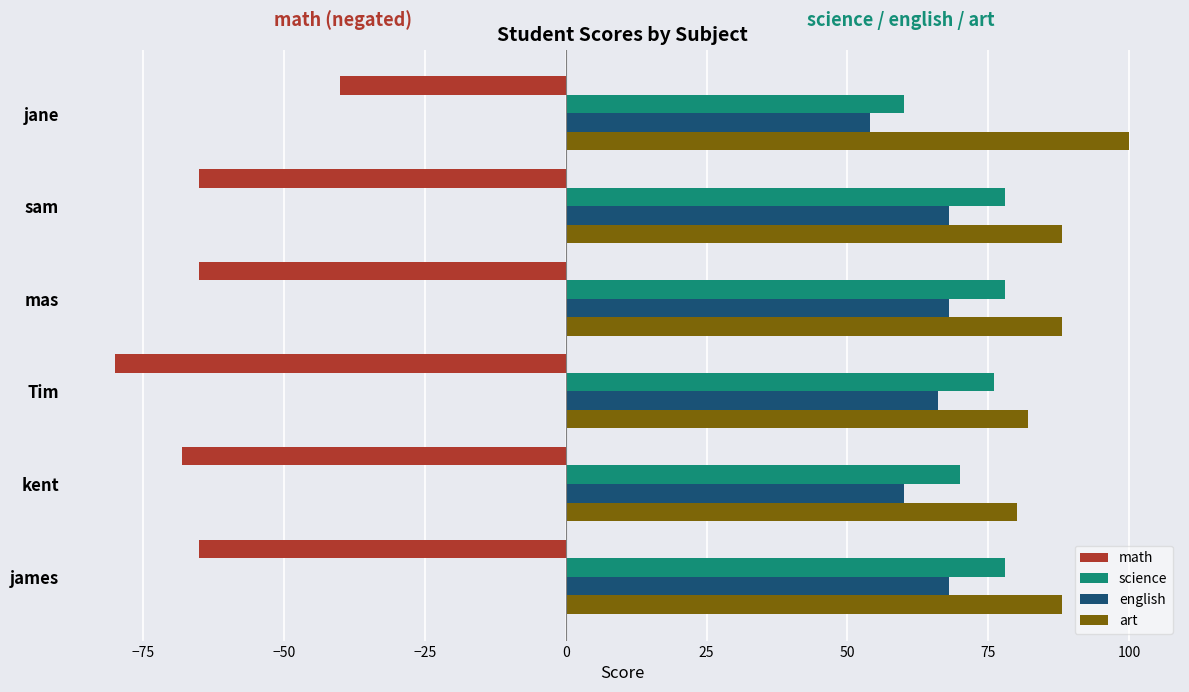

What is the minimum value for english?

54